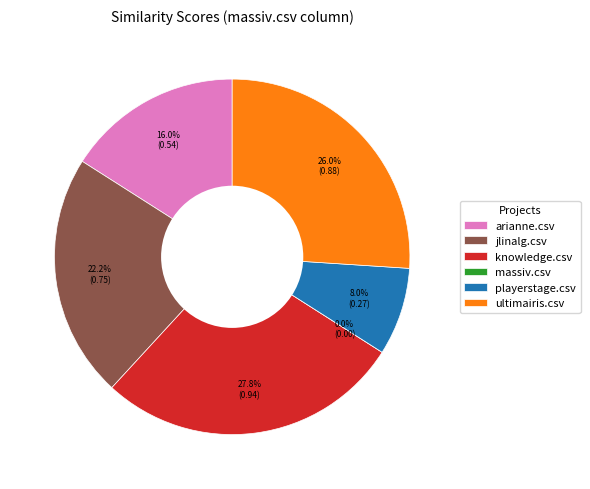

What percentage do arianne.csv and ultimairis.csv together represent?

42.0%